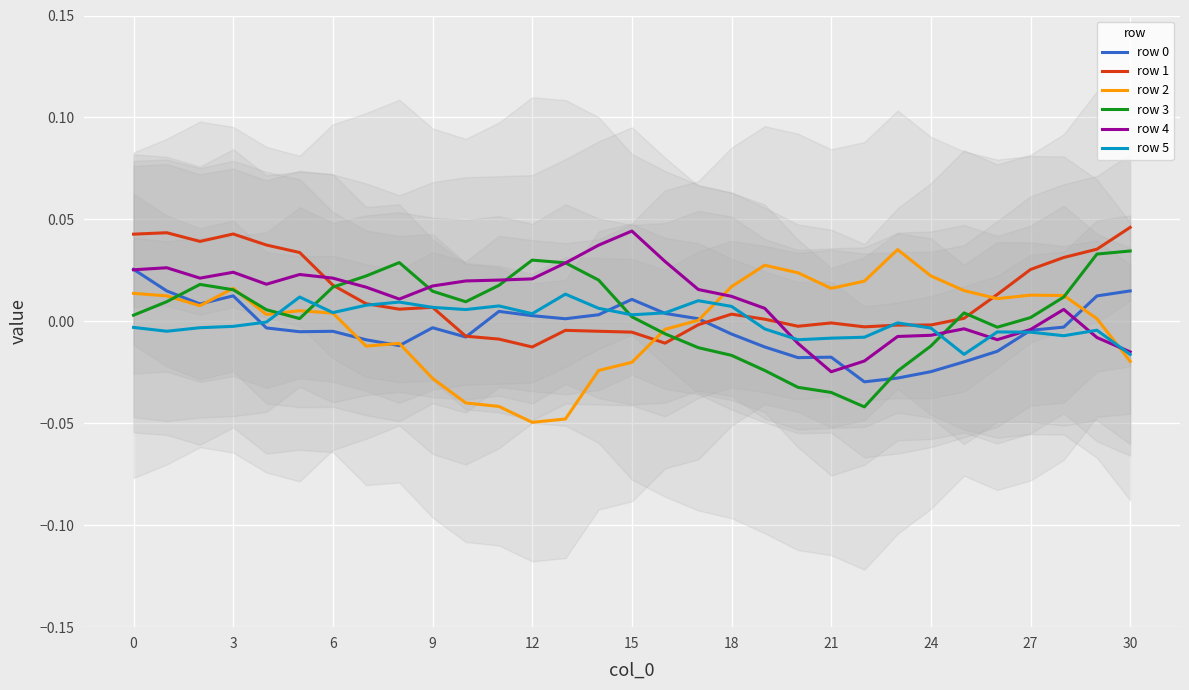

At which label does row 3 reach its peak?

30